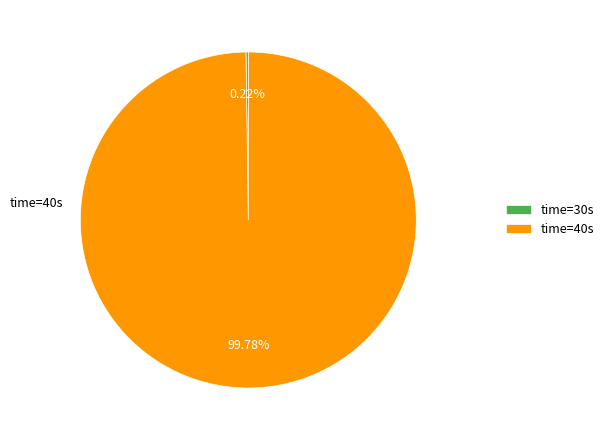

Is time=40s the majority of the pie?

Yes